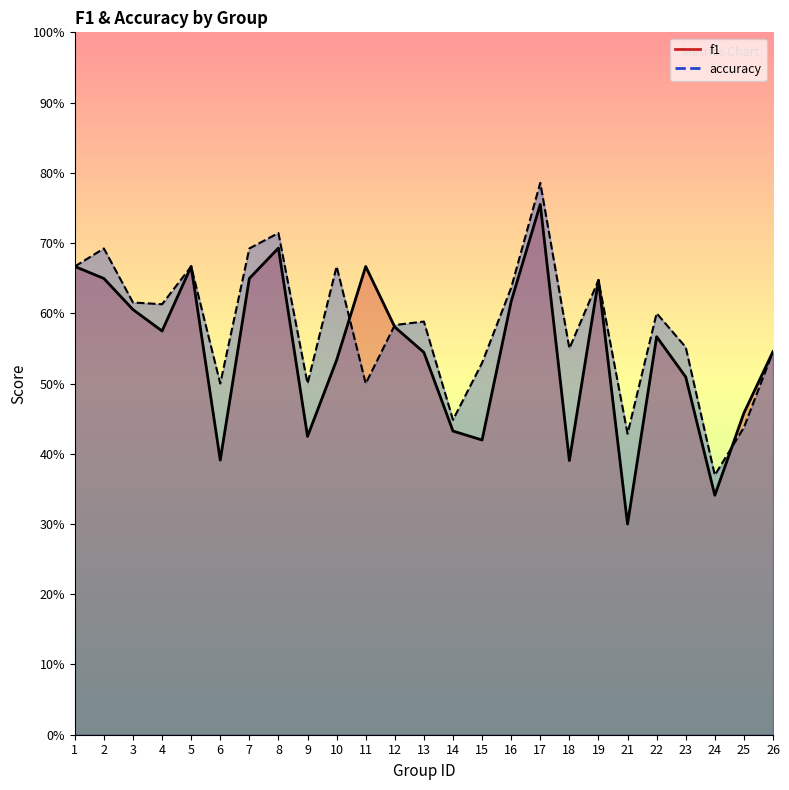

Is it true that f1 equals 0.5 at 10?

True